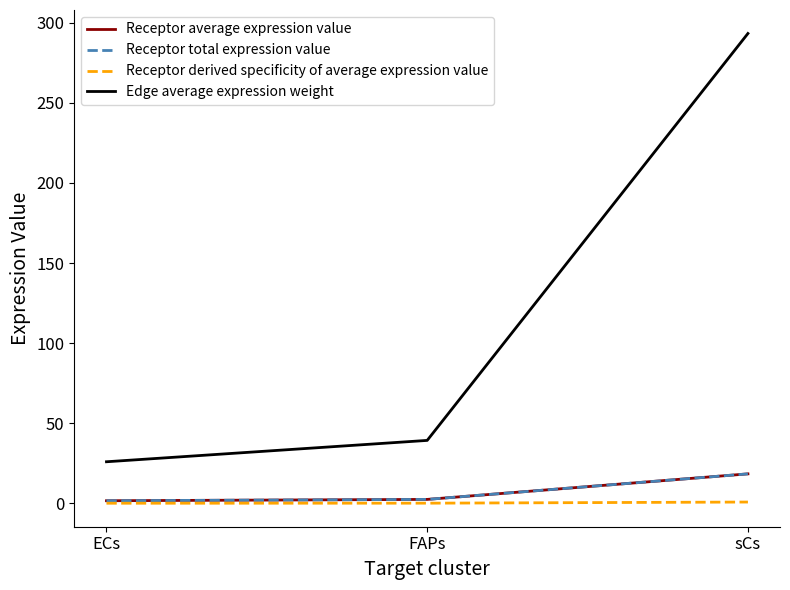

Reading left to right, transcribe all the data shown in this chart.

Receptor average expression value: ECs=1.6	FAPs=2.5	sCs=18.4
Receptor total expression value: ECs=1.6	FAPs=2.5	sCs=18.4
Receptor derived specificity of average expression value: ECs=0.1	FAPs=0.1	sCs=0.8
Edge average expression weight: ECs=26.0	FAPs=39.3	sCs=293.3